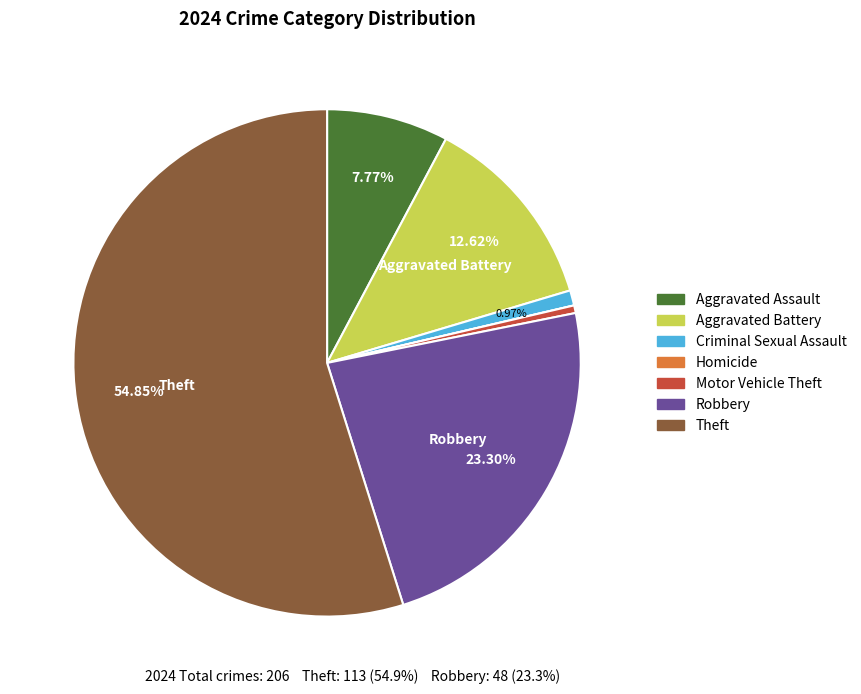

Do Theft and Aggravated Assault together represent more than half of the pie?

Yes